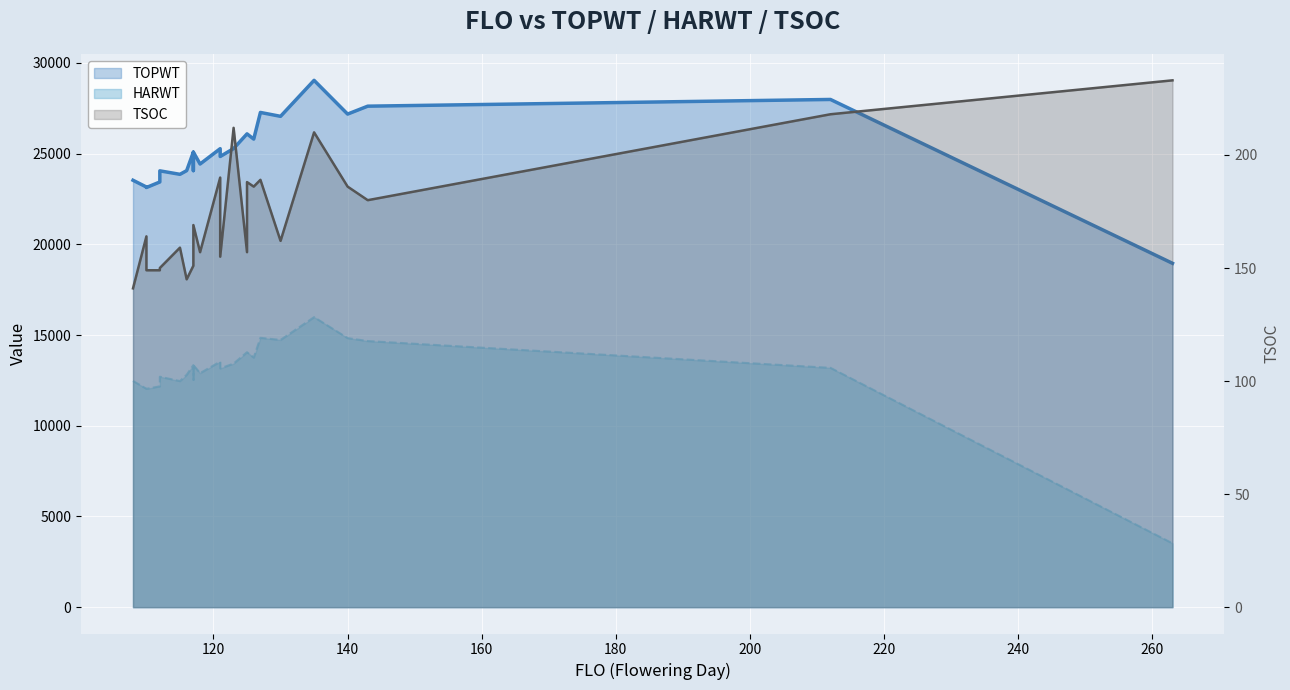

The HARWT series shows 12471 at 108. True or false?

True